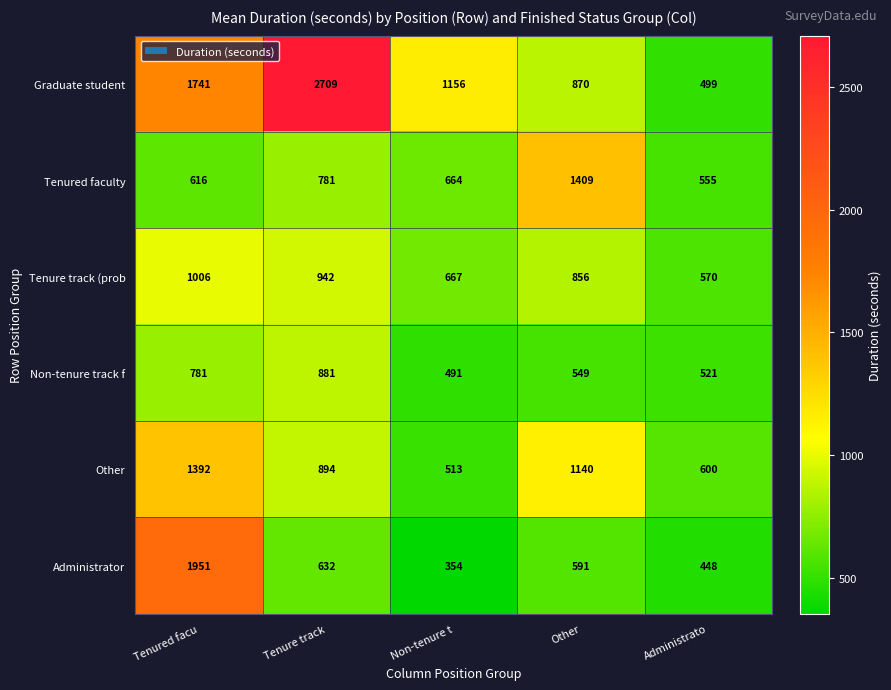

What is the sum of all Administrator values?

3976